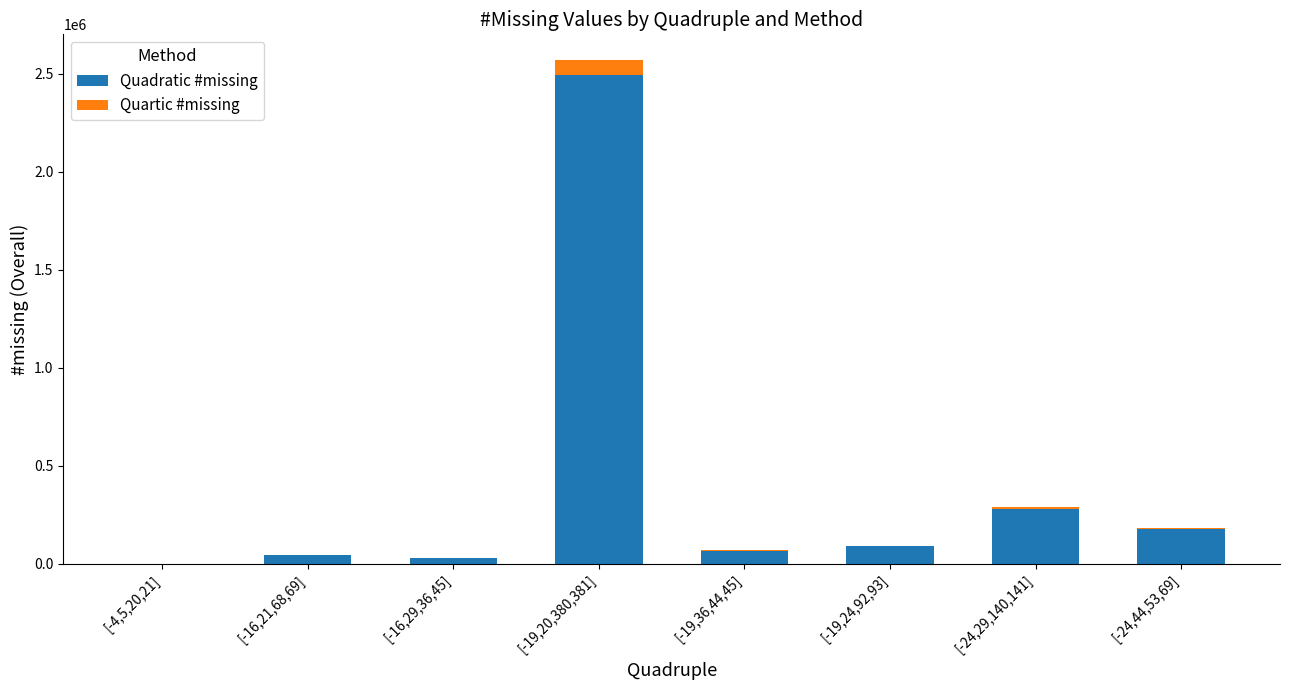

Are the bars horizontal?

No